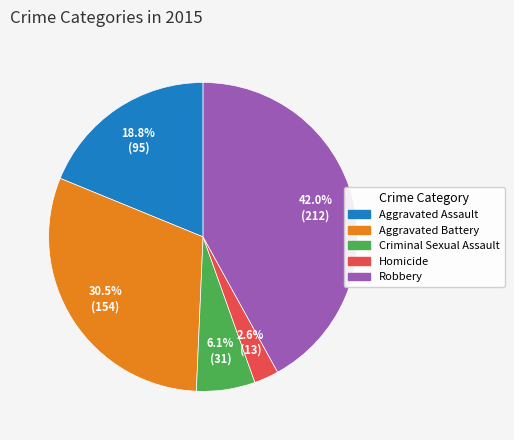

Is there any slice that represents more than half of the pie?

No